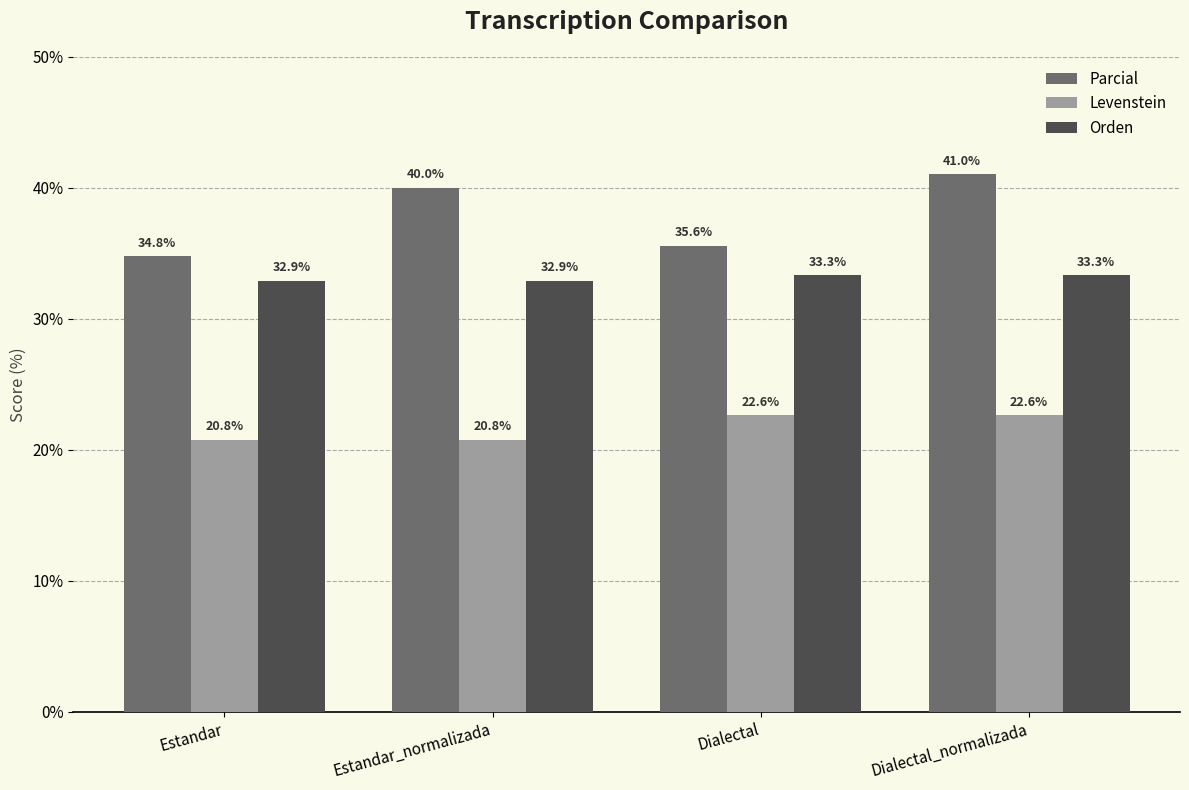

Does the chart contain stacked bars?

No